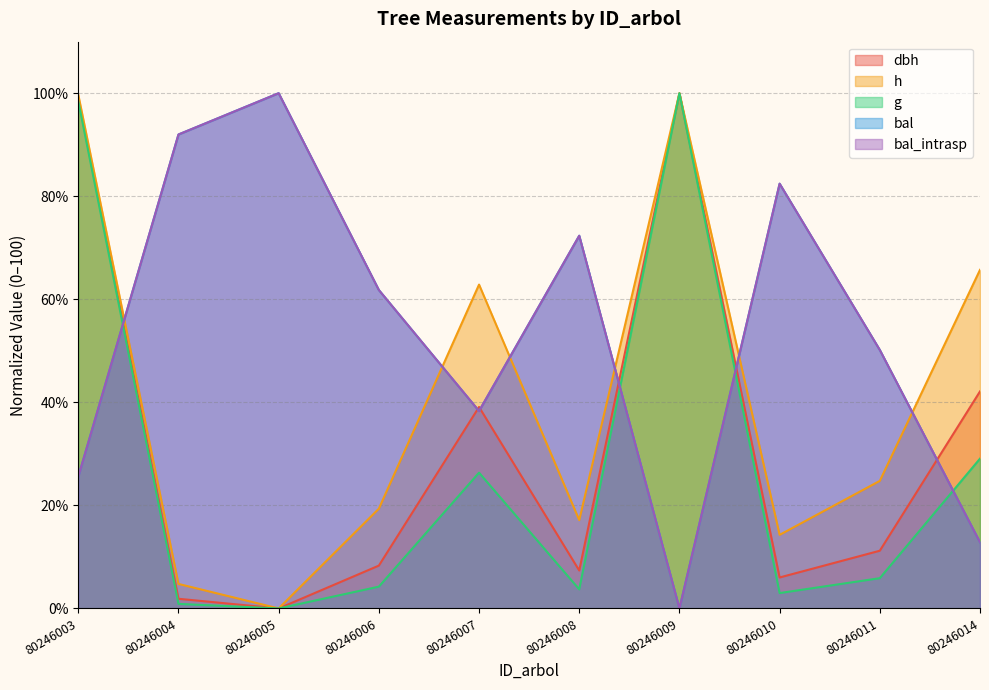

True or false: dbh and g intersect in this chart.

False